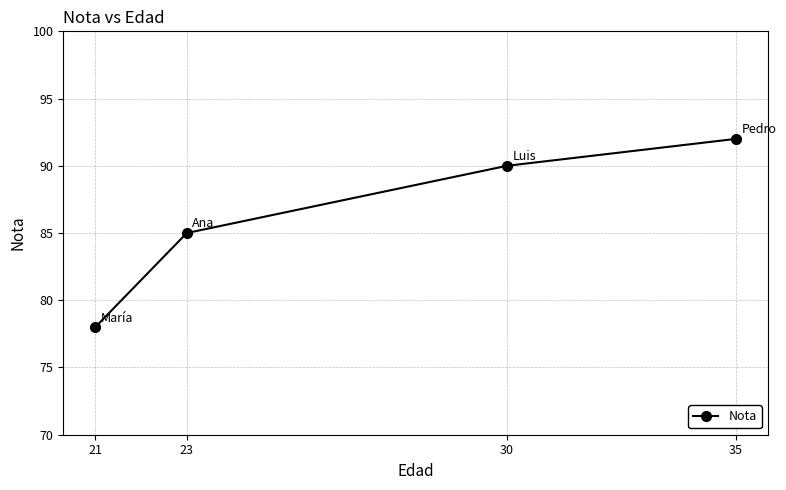

How many lines are shown in the chart?

1